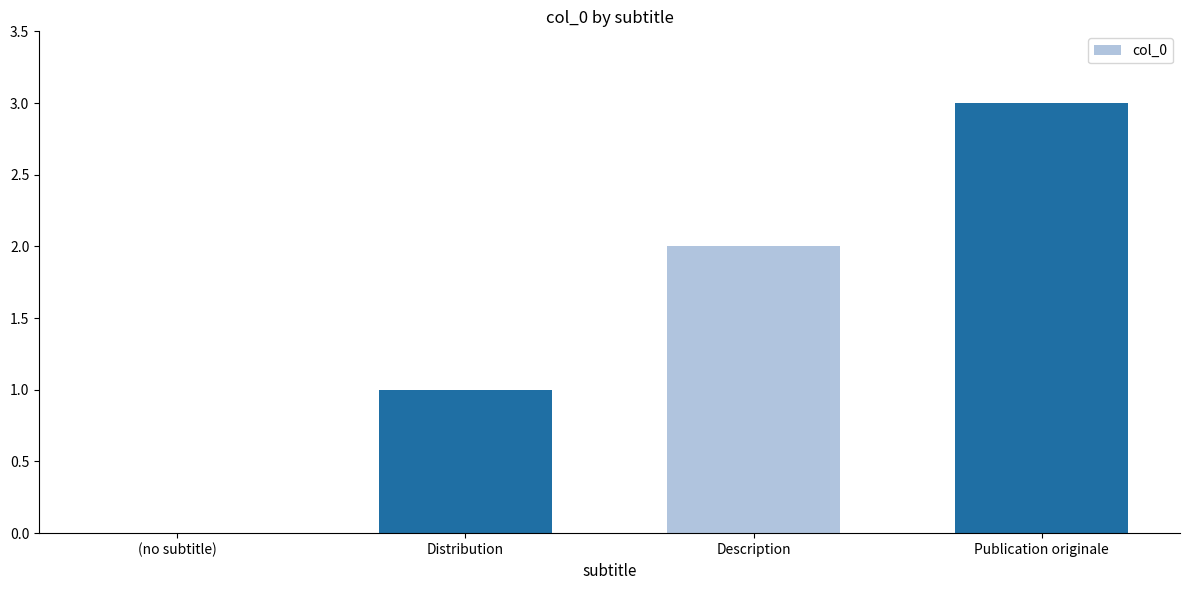

What is the difference between the values at Publication originale and (no subtitle)?

3